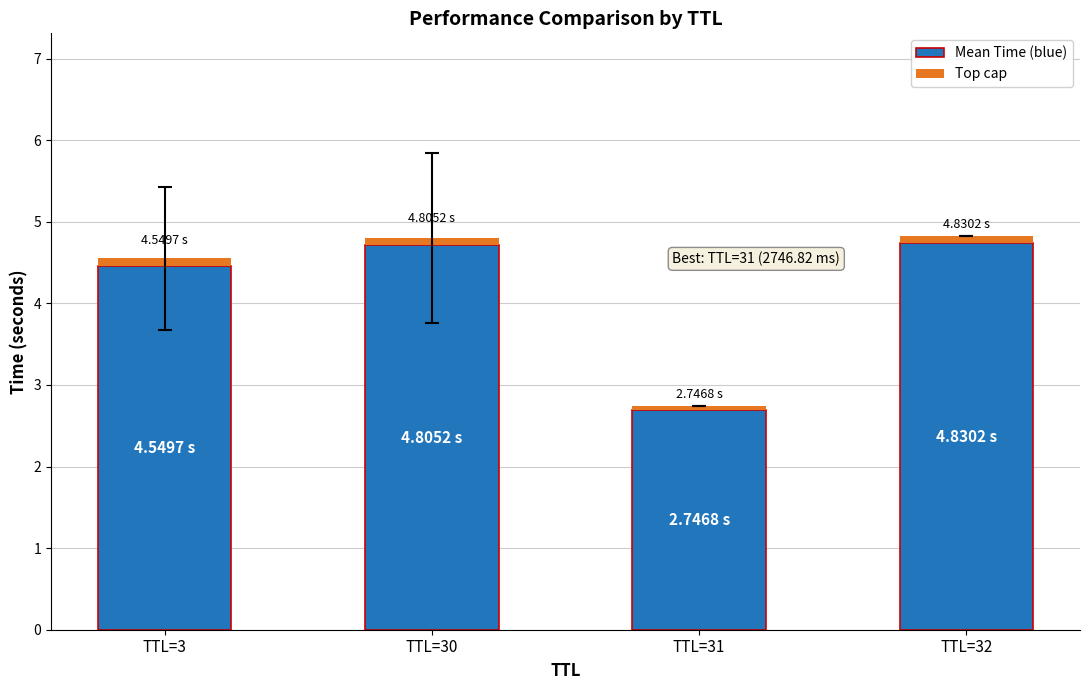

What is the maximum value for Mean Time (blue)?

4.7